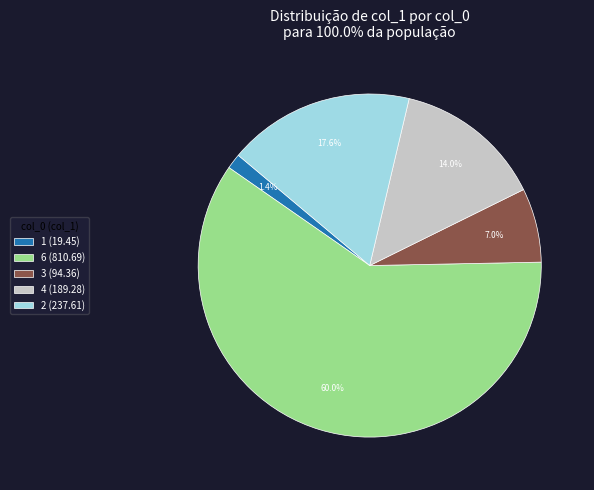

Which slice is the largest?

6 (810.69)